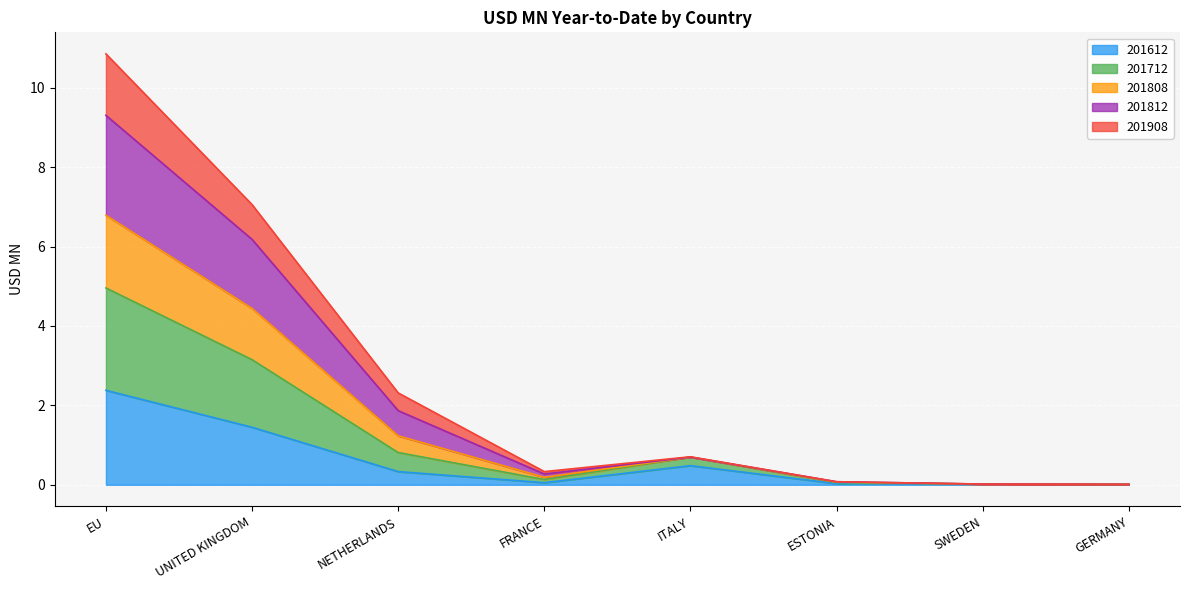

The 201612 series shows 0.1 at FRANCE. True or false?

True